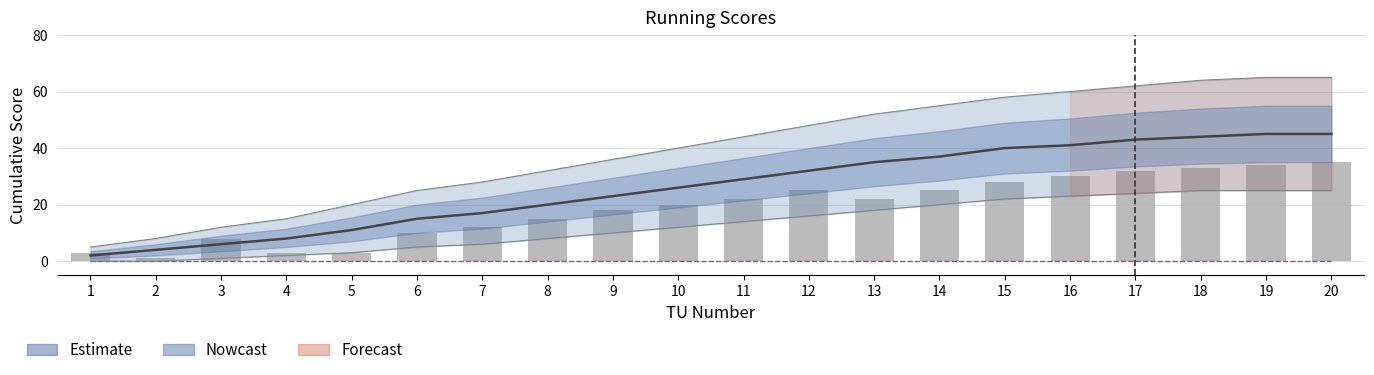

Reading right to left, transcribe all the data shown in this chart.

Nowcast: 20=45	19=45	18=44	17=43	16=41	15=40	14=37	13=35	12=32	11=29	10=26	9=23	8=20	7=17	6=15	5=11	4=8	3=6	2=4	1=2
Team 1 cumulative: 20=0	19=0	18=0	17=0	16=0	15=0	14=0	13=0	12=0	11=0	10=0	9=0	8=0	7=0	6=0	5=0	4=0	3=0	2=0	1=0
Team 2 cumulative: 20=0	19=0	18=0	17=0	16=0	15=0	14=0	13=0	12=0	11=0	10=0	9=0	8=0	7=0	6=0	5=0	4=0	3=0	2=0	1=0
Daily Score: 20=35	19=34	18=33	17=32	16=30	15=28	14=25	13=22	12=25	11=22	10=20	9=18	8=15	7=12	6=10	5=3	4=3	3=8	2=1	1=3